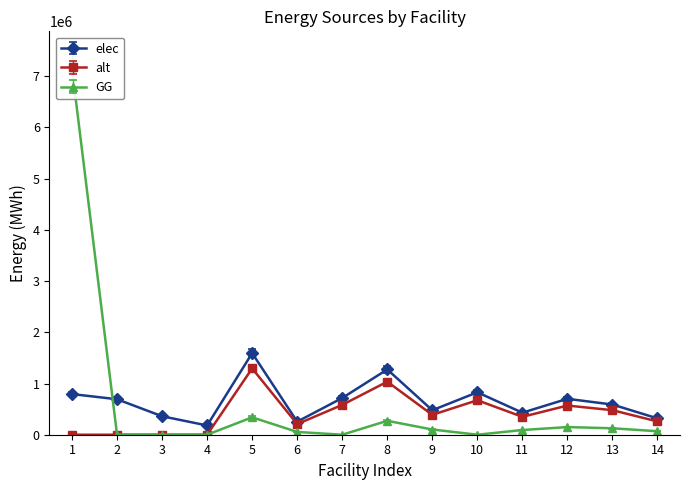

True or false: elec has more than 2 points higher than both neighbors.

True